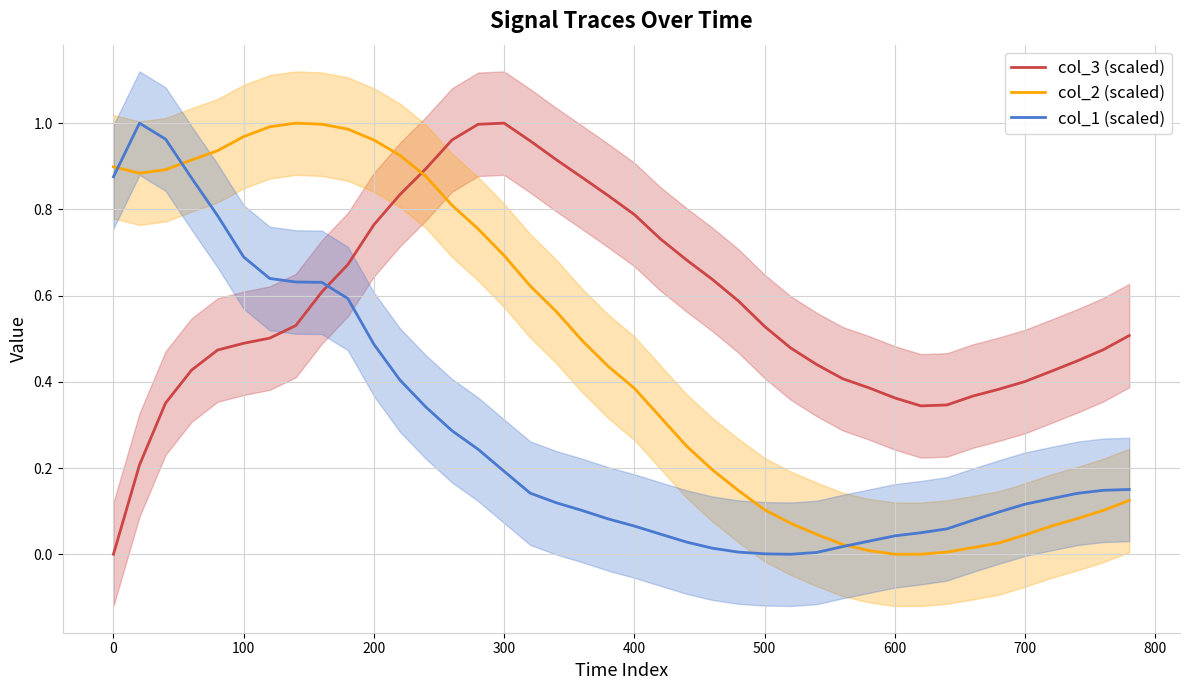

How many interior local peaks does the col_2 (scaled) series have?

1